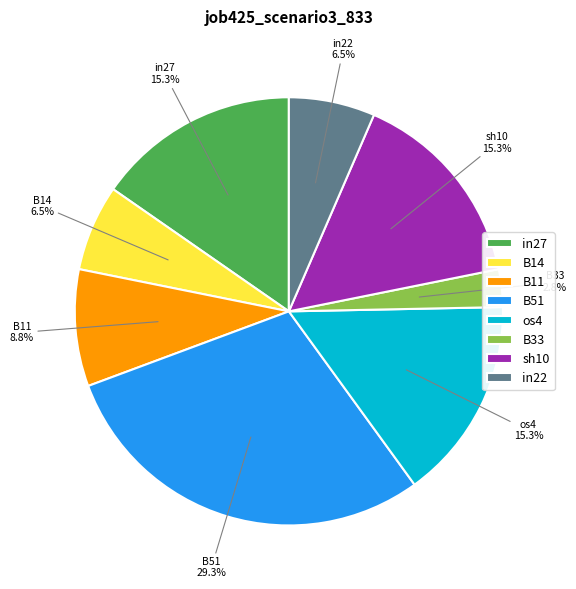

Which category has the smallest portion of the pie?

B33